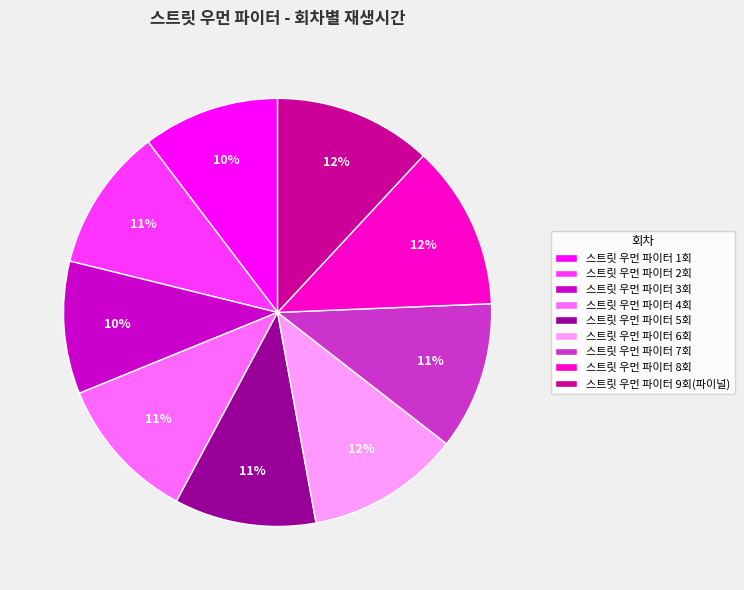

Is the sum of 스트릿 우먼 파이터 8회 and 스트릿 우먼 파이터 1회 greater than half?

No